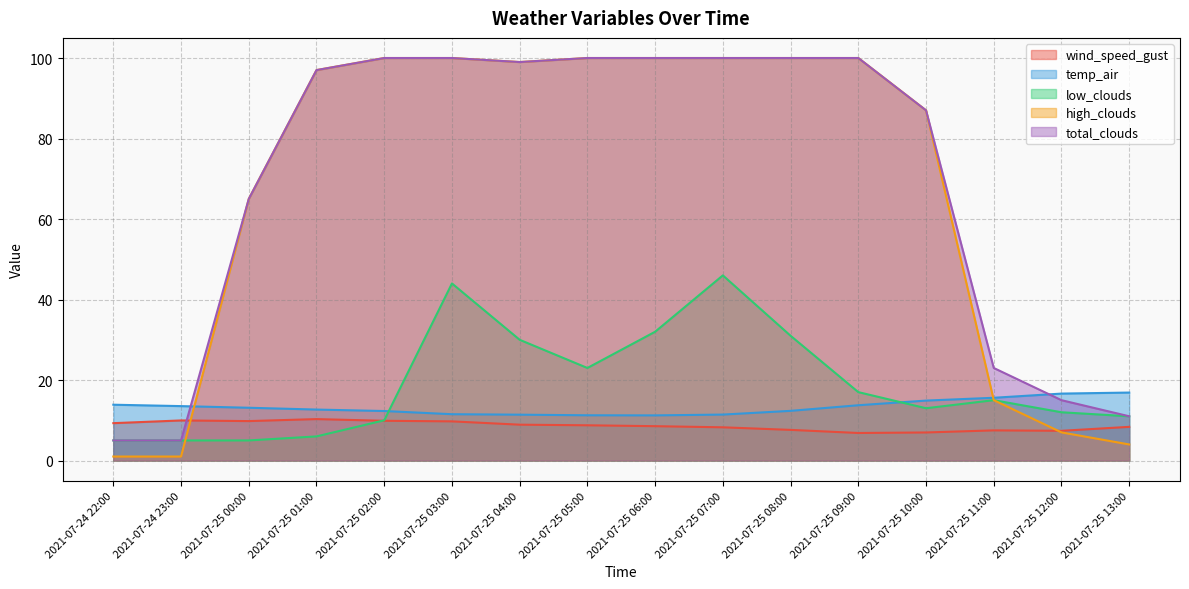

What is the lowest value of the temp_air series?

11.2